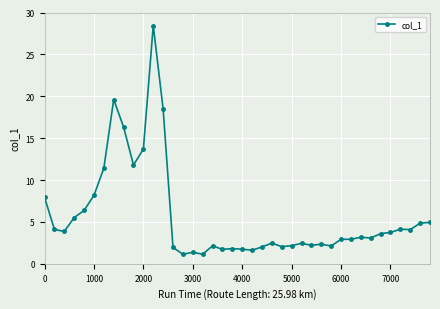

What is the greatest value displayed?

28.4